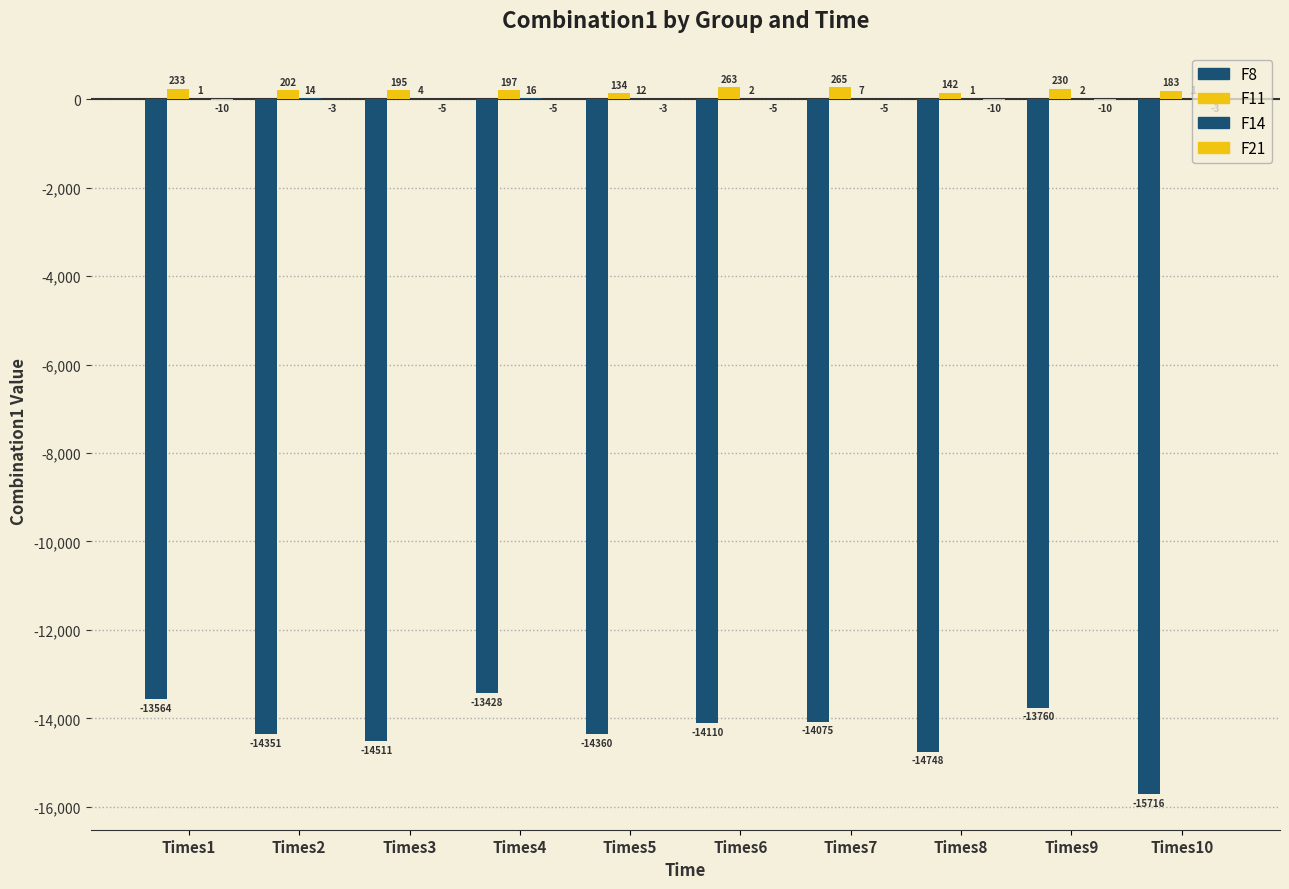

Reading left to right, transcribe all the data shown in this chart.

F8: Times1=-13563.6	Times2=-14350.7	Times3=-14510.5	Times4=-13427.7	Times5=-14360.3	Times6=-14109.7	Times7=-14074.8	Times8=-14747.5	Times9=-13759.9	Times10=-15716.0
F11: Times1=232.6	Times2=201.9	Times3=194.7	Times4=197.5	Times5=134.0	Times6=262.6	Times7=265.1	Times8=141.6	Times9=229.6	Times10=182.8
F14: Times1=1.0	Times2=13.6	Times3=4.0	Times4=16.4	Times5=11.7	Times6=2.0	Times7=6.9	Times8=1.0	Times9=2.0	Times10=1.0
F21: Times1=-10.2	Times2=-2.6	Times3=-5.1	Times4=-5.1	Times5=-2.7	Times6=-5.1	Times7=-5.1	Times8=-10.2	Times9=-10.2	Times10=-2.7